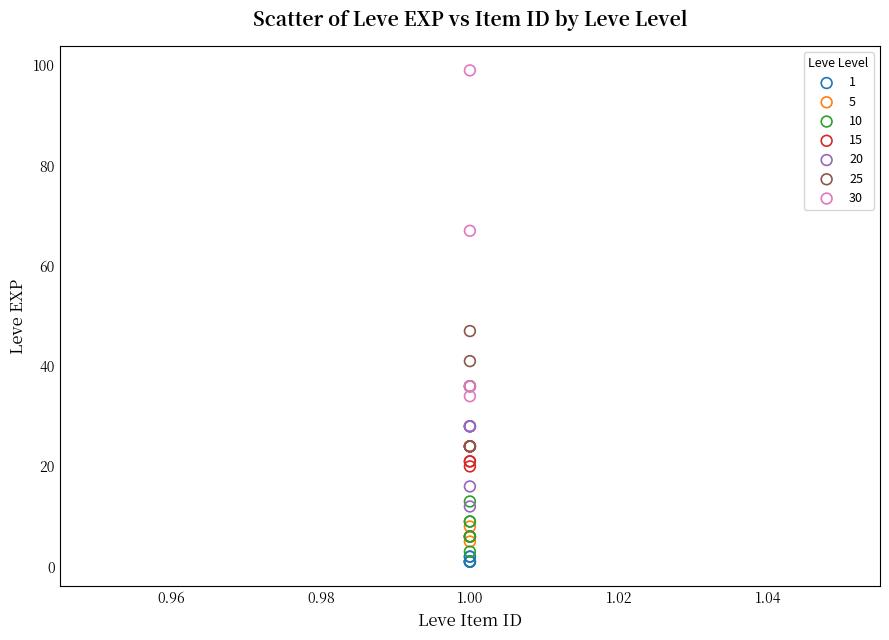

Which series has the largest Y range (max minus min)?

30